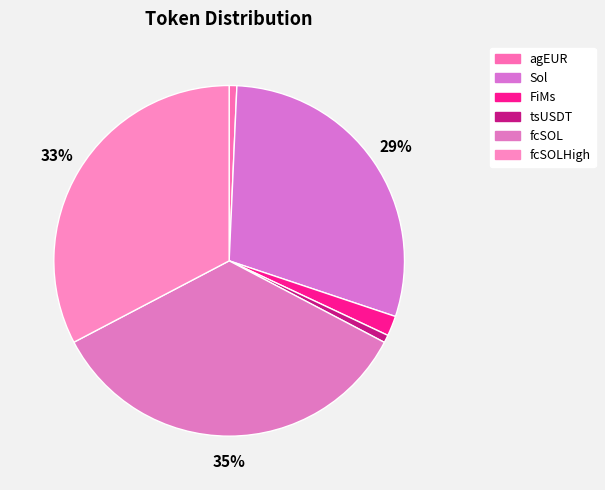

How many slices are in this pie chart?

6